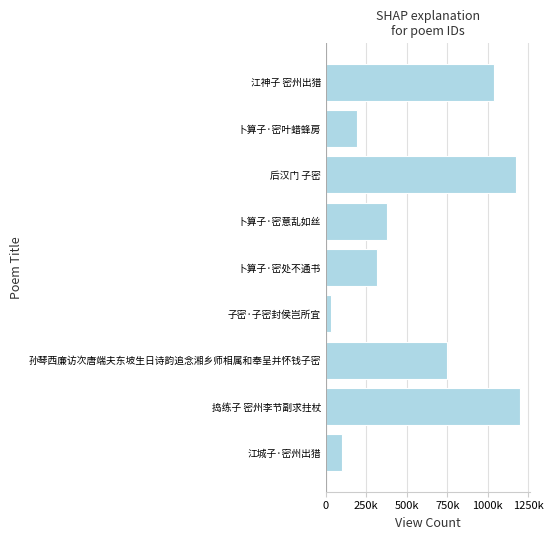

Does the chart contain any negative values?

No